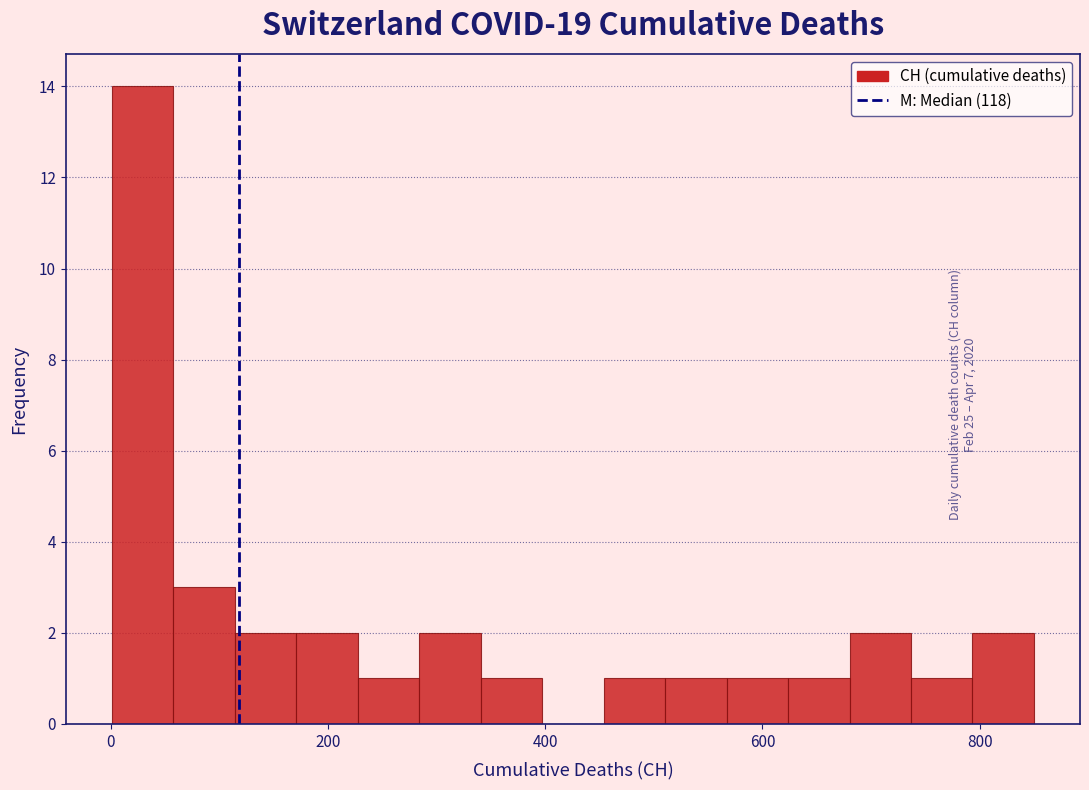

Around what value on the x-axis is the tallest bar? Give the approximate position of its centre, as read against the axis.

20